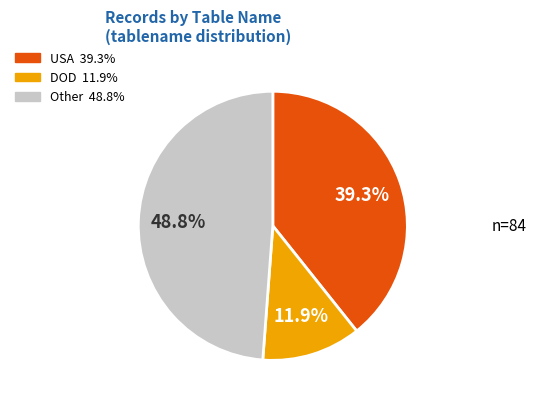

What is the total percentage of USA and DOD?

51.2%